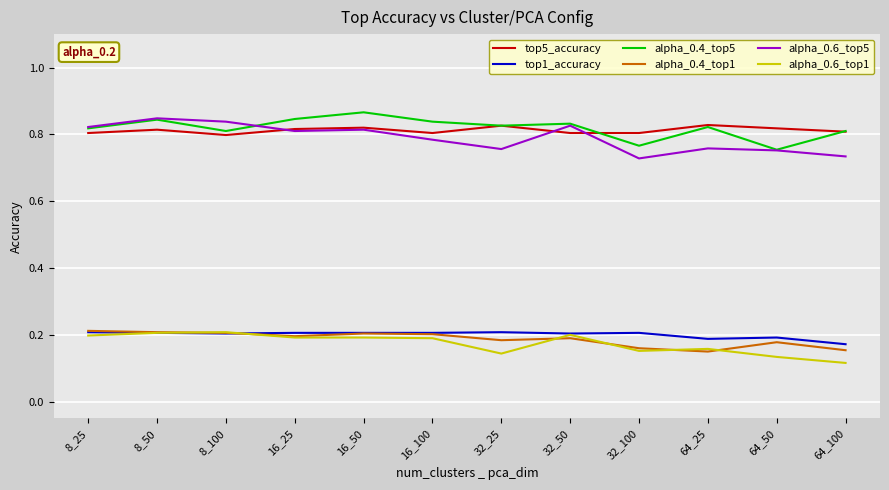

Between 8_100 and 32_100, which series saw the biggest shift?

alpha_0.6_top5